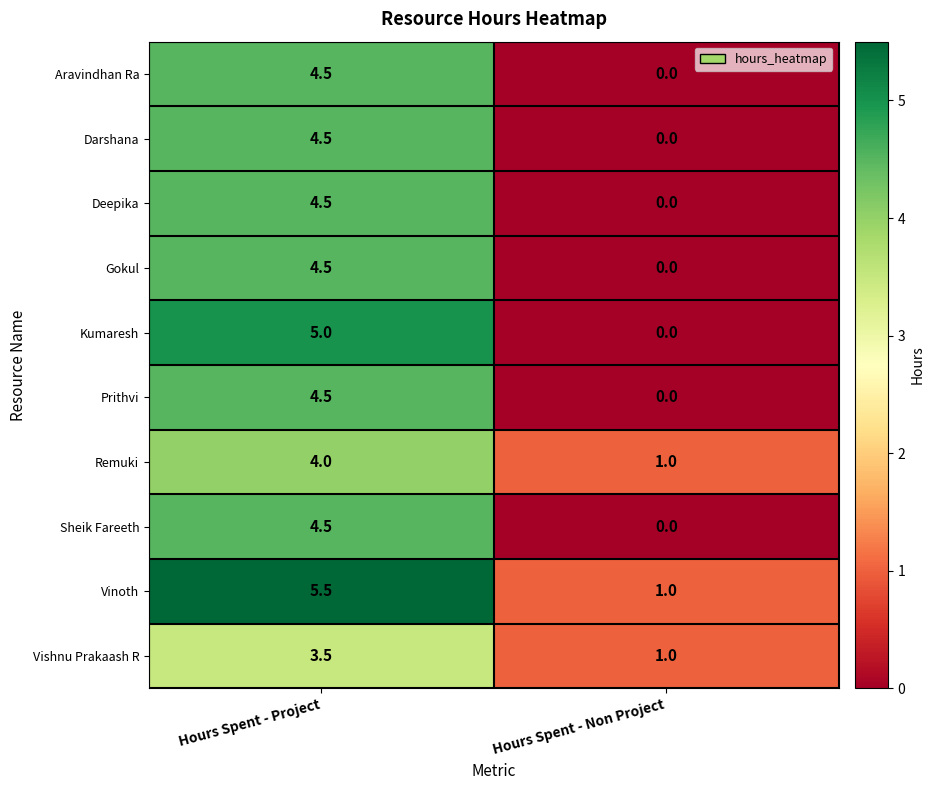

Which series has the largest total across all categories?

Vinoth